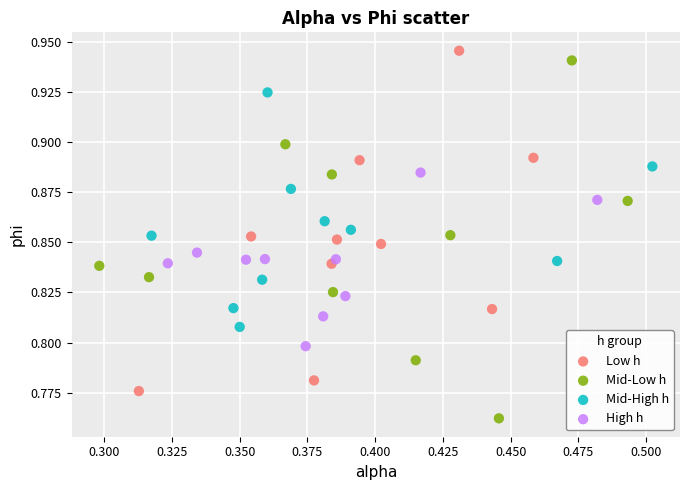

Which series has the widest spread of Y values?

Mid-Low h